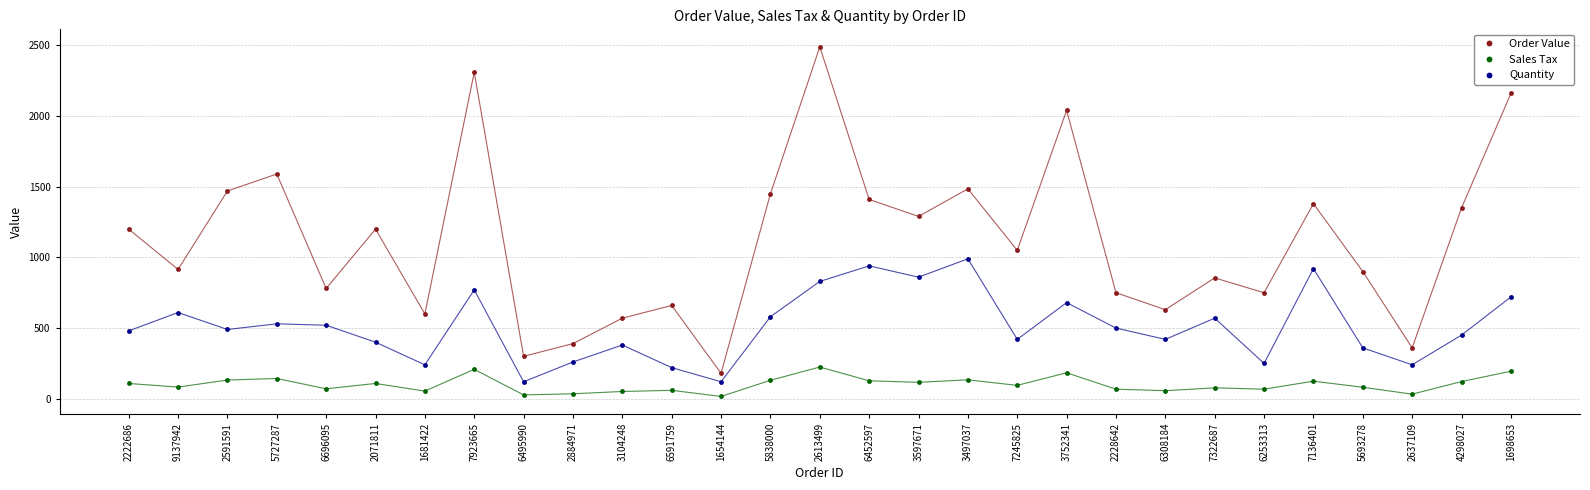

How many interior local valleys does the Quantity series have?

9